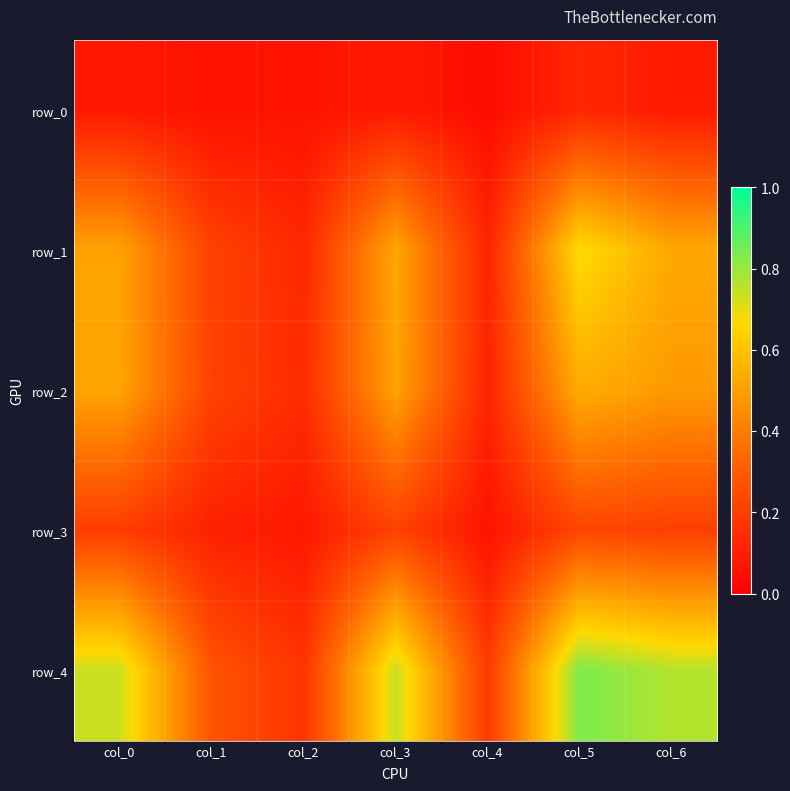

What is the total value across all series at col_3?

2.1